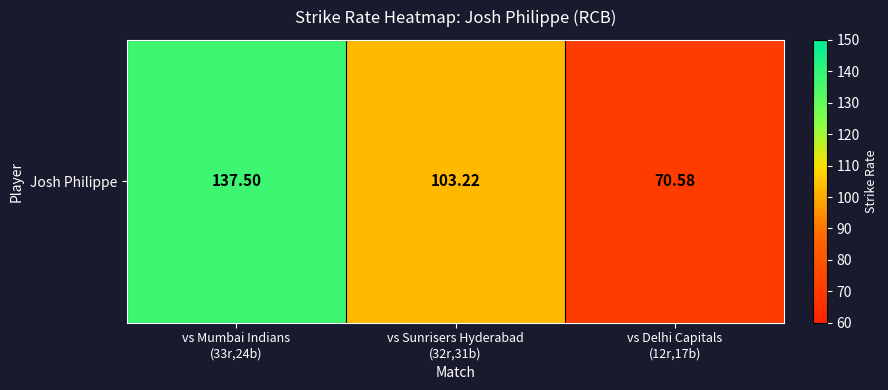

At which label does the data first exceed 103?

vs Mumbai Indians
(33r,24b)